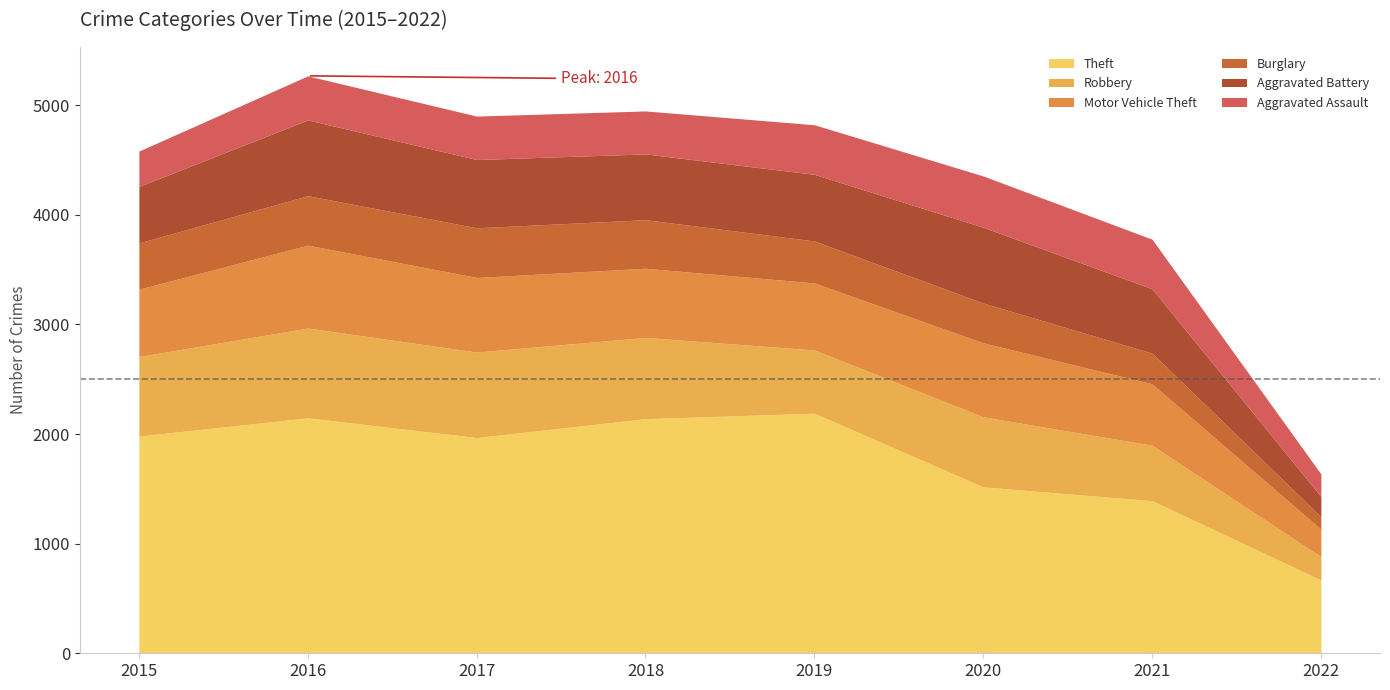

Which series has the largest range (max minus min)?

Theft